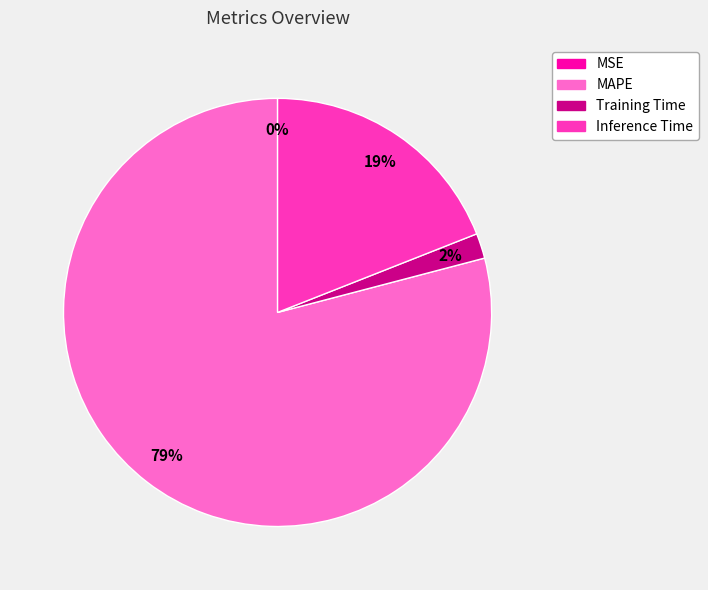

To the nearest percent, what is the average slice percentage?

25%